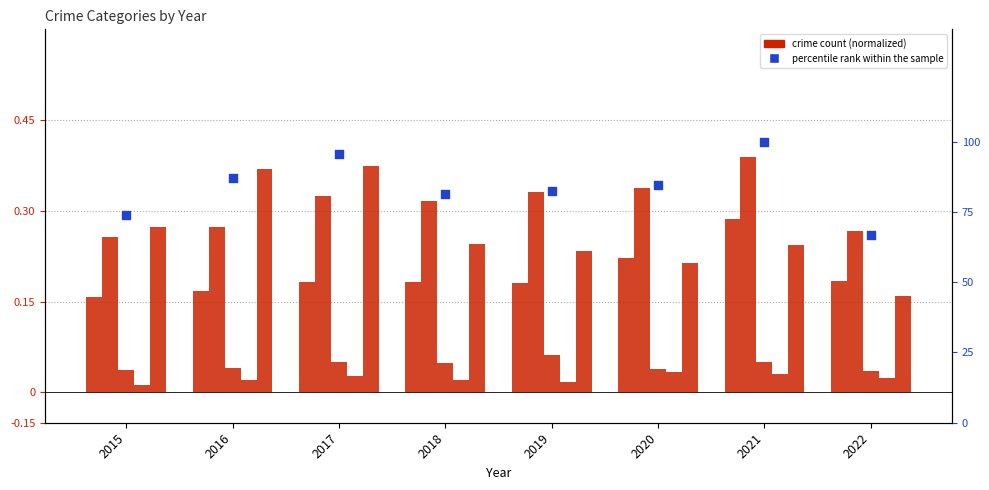

Which series has the largest total across all categories?

percentile rank within the sample